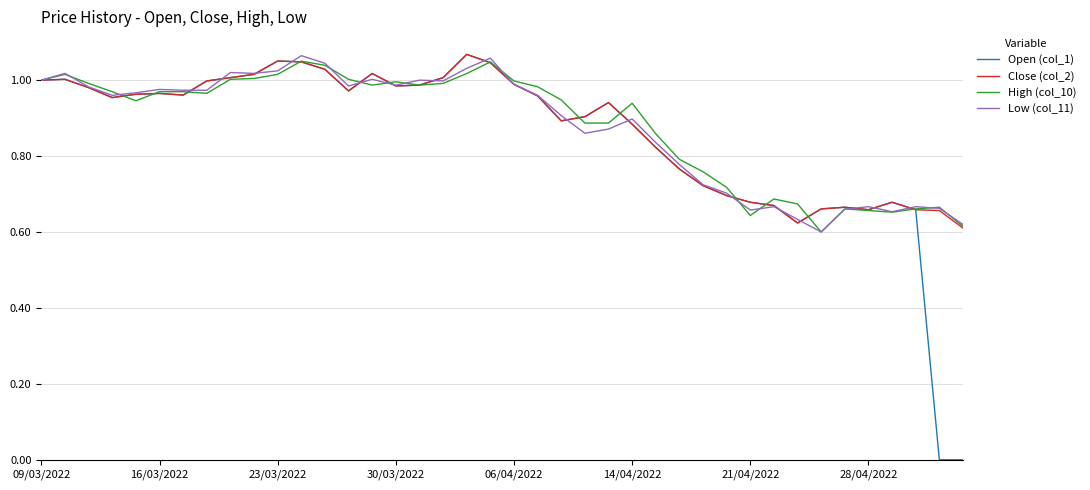

True or false: Open (col_1) has a value of 0.3 at 06/04/2022.

False